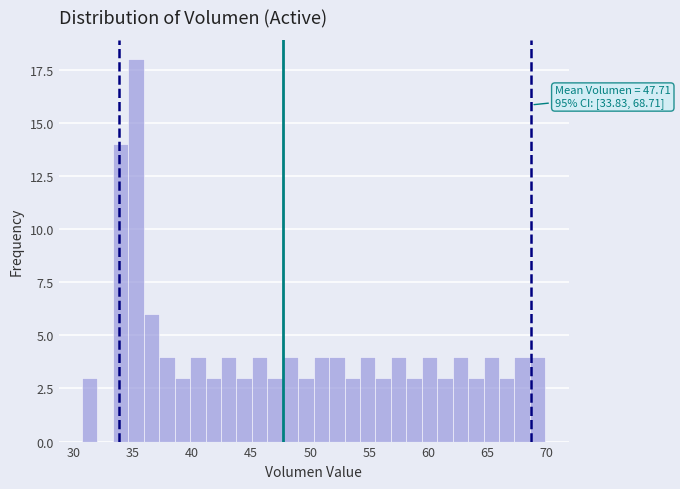

Read against the x-axis, roughly where is the centre of the tallest bar?

35.5